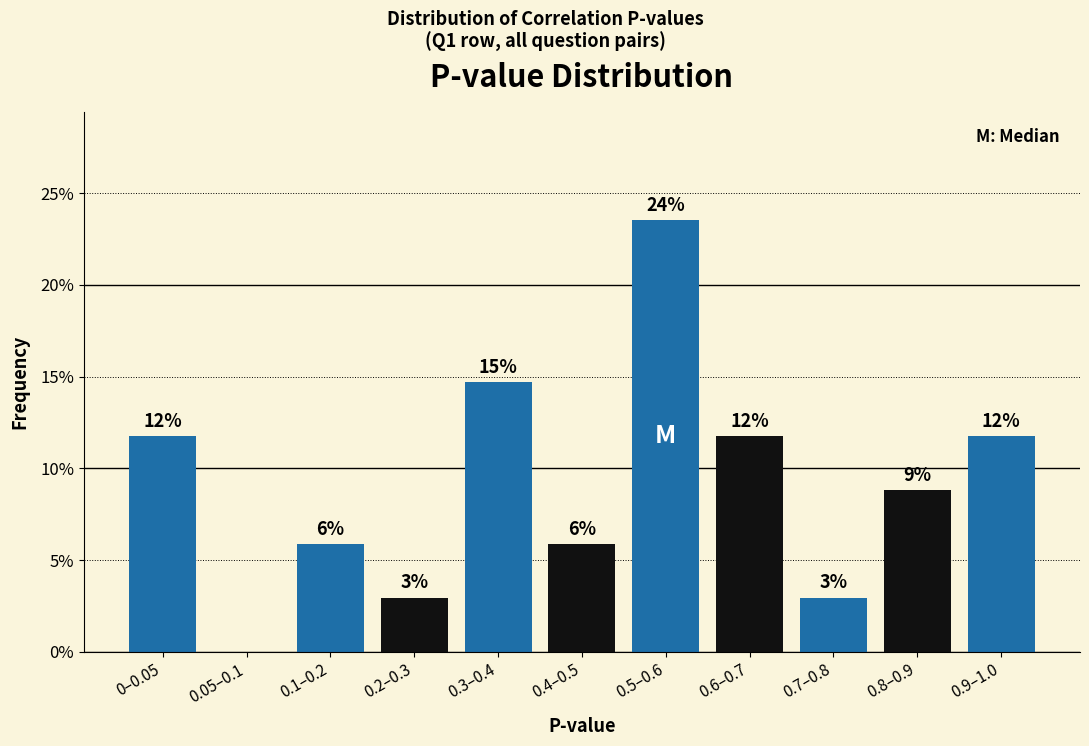

Are the bars horizontal?

No